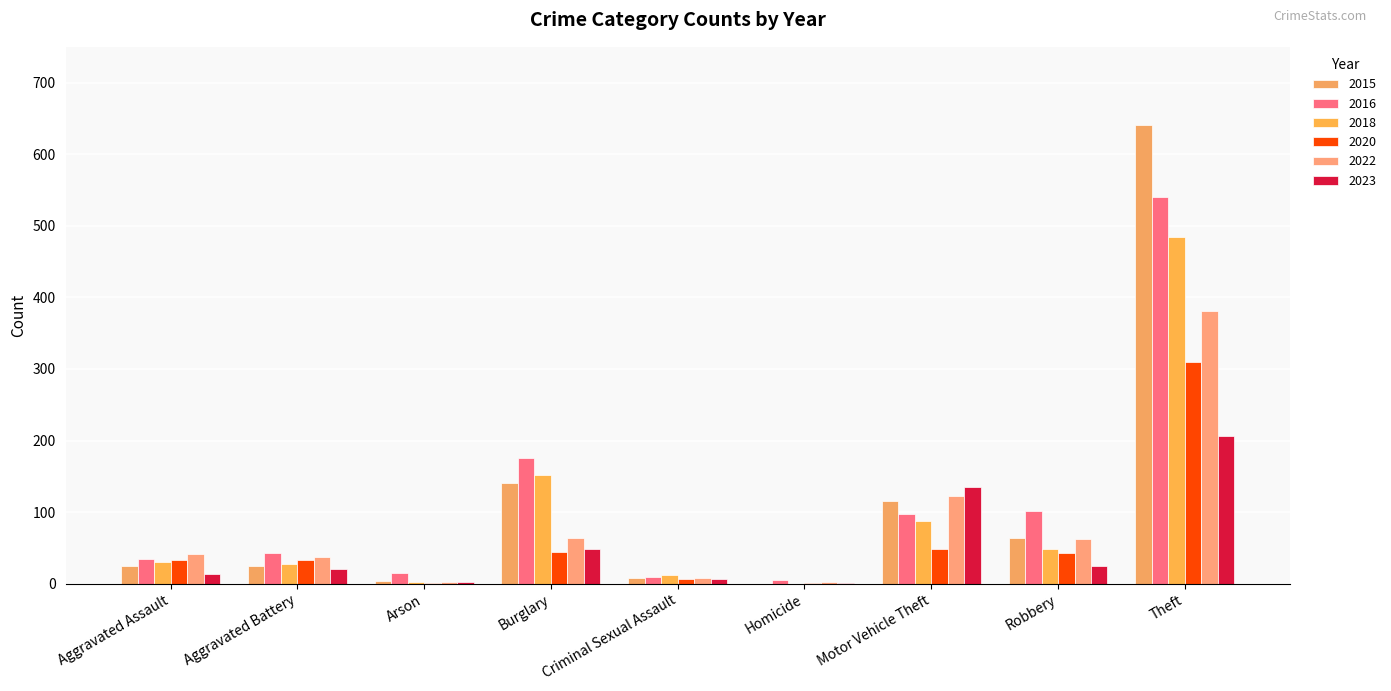

Reading left to right, what are all the values shown in this chart?

2015: Aggravated Assault=25	Aggravated Battery=25	Arson=4	Burglary=140	Criminal Sexual Assault=8	Homicide=0	Motor Vehicle Theft=115	Robbery=64	Theft=641
2016: Aggravated Assault=34	Aggravated Battery=43	Arson=15	Burglary=175	Criminal Sexual Assault=10	Homicide=5	Motor Vehicle Theft=98	Robbery=101	Theft=540
2018: Aggravated Assault=30	Aggravated Battery=28	Arson=2	Burglary=152	Criminal Sexual Assault=12	Homicide=0	Motor Vehicle Theft=88	Robbery=49	Theft=485
2020: Aggravated Assault=33	Aggravated Battery=33	Arson=1	Burglary=44	Criminal Sexual Assault=7	Homicide=1	Motor Vehicle Theft=48	Robbery=43	Theft=310
2022: Aggravated Assault=41	Aggravated Battery=37	Arson=3	Burglary=64	Criminal Sexual Assault=8	Homicide=3	Motor Vehicle Theft=122	Robbery=62	Theft=381
2023: Aggravated Assault=14	Aggravated Battery=20	Arson=2	Burglary=48	Criminal Sexual Assault=7	Homicide=1	Motor Vehicle Theft=135	Robbery=25	Theft=207